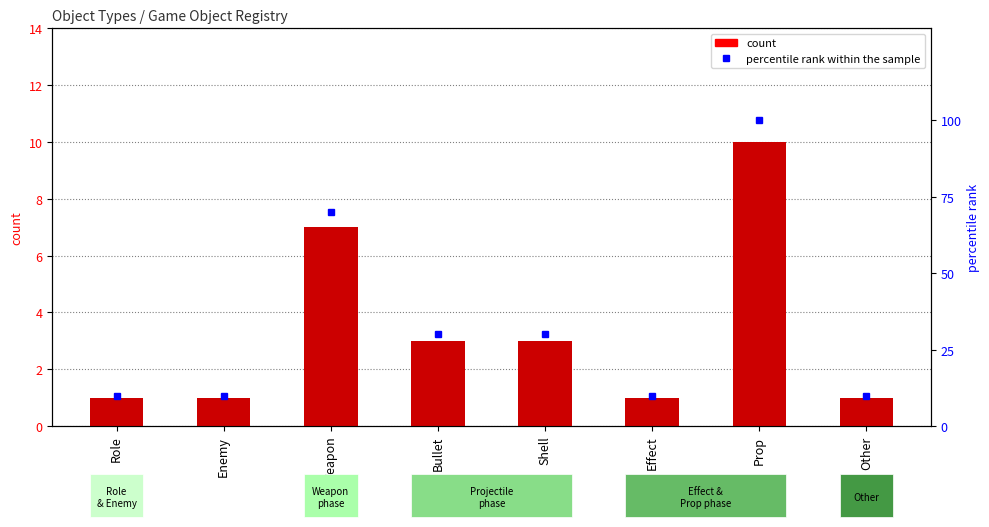

List the series in order of their overall mean, highest first.

percentile rank within the sample, count